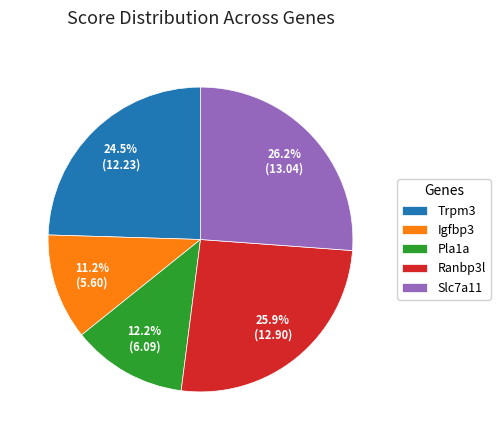

Which slice is the smallest?

Igfbp3